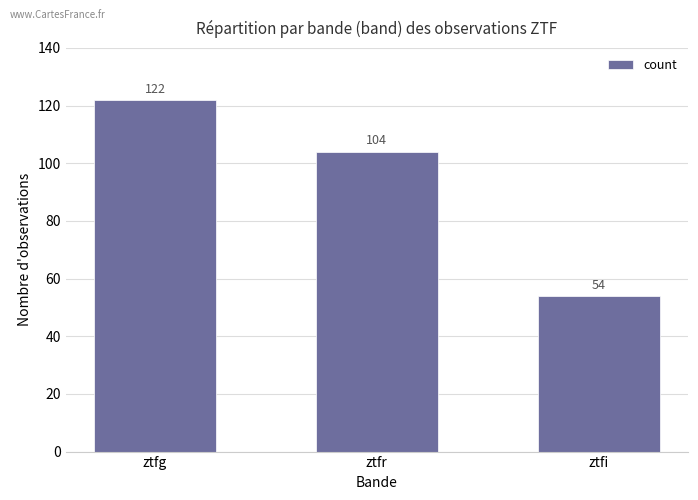

Rank the categories by value from highest to lowest.

ztfg, ztfr, ztfi